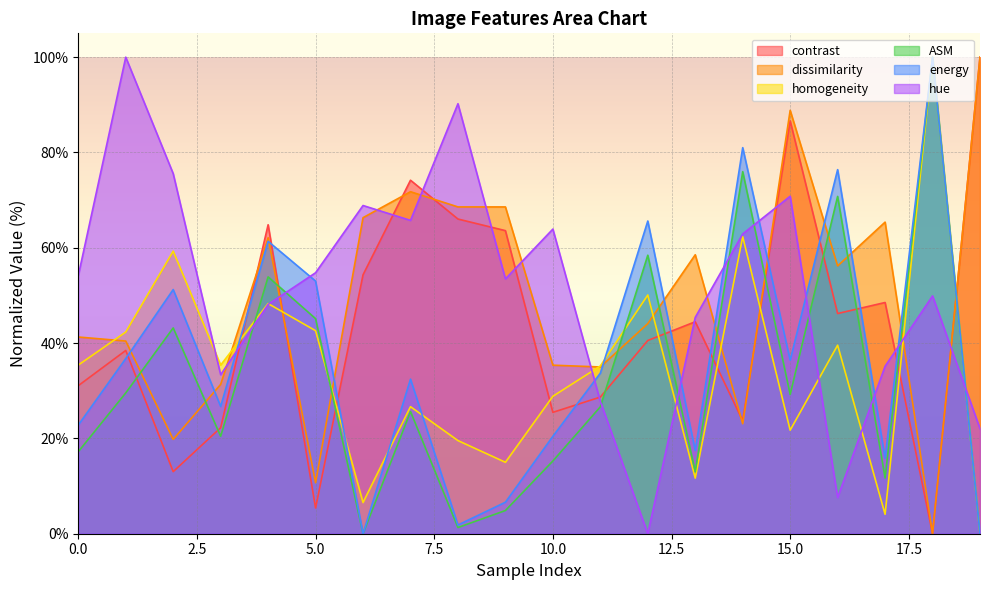

Reading right to left, what are all the values shown in this chart?

contrast: 100.0	0.0	48.5	46.2	86.6	23.7	44.5	40.5	28.7	25.5	63.6	66.0	74.2	54.3	5.4	64.8	22.2	13.0	38.5	31.1
dissimilarity: 100.0	0.0	65.4	56.2	88.8	23.1	58.5	44.1	35.0	35.4	68.6	68.6	71.8	66.3	10.7	62.1	31.3	19.8	40.4	41.3
homogeneity: 0.0	100.0	4.1	39.6	21.7	62.3	11.7	50.1	35.2	28.8	15.0	19.5	26.7	6.5	42.6	48.3	35.4	59.3	42.3	35.4
ASM: 0.0	100.0	11.7	70.8	29.2	76.0	13.0	58.4	26.6	15.3	4.9	1.3	25.6	0.0	45.1	53.9	20.5	43.2	29.5	17.2
energy: 0.0	100.0	15.8	76.4	36.4	81.0	17.5	65.6	33.7	20.4	6.6	1.8	32.4	0.0	53.0	61.4	26.7	51.2	36.8	22.8
hue: 22.1	49.9	35.1	7.6	70.8	62.9	45.4	0.0	27.8	63.9	53.5	90.2	65.7	68.9	54.8	48.1	33.4	75.6	100.0	54.2